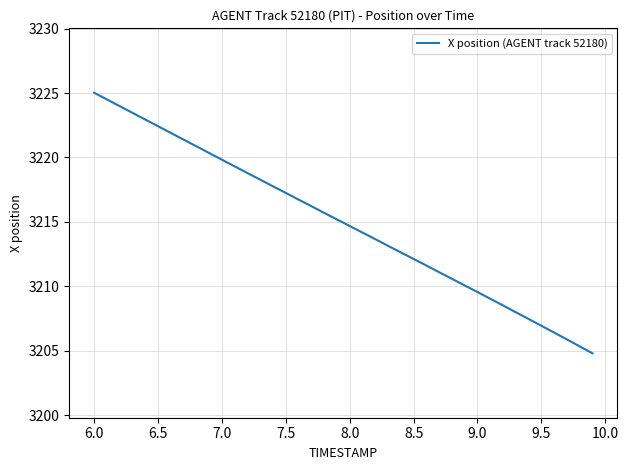

What is the difference between the maximum and minimum values?

20.2